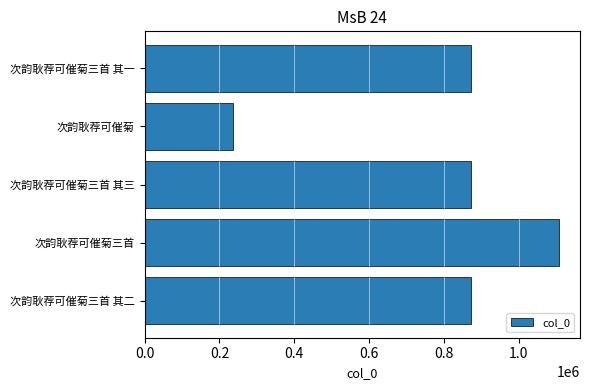

What is the sum of the values at 次韵耿荐可催菊三首 and 次韵耿荐可催菊?

1344360